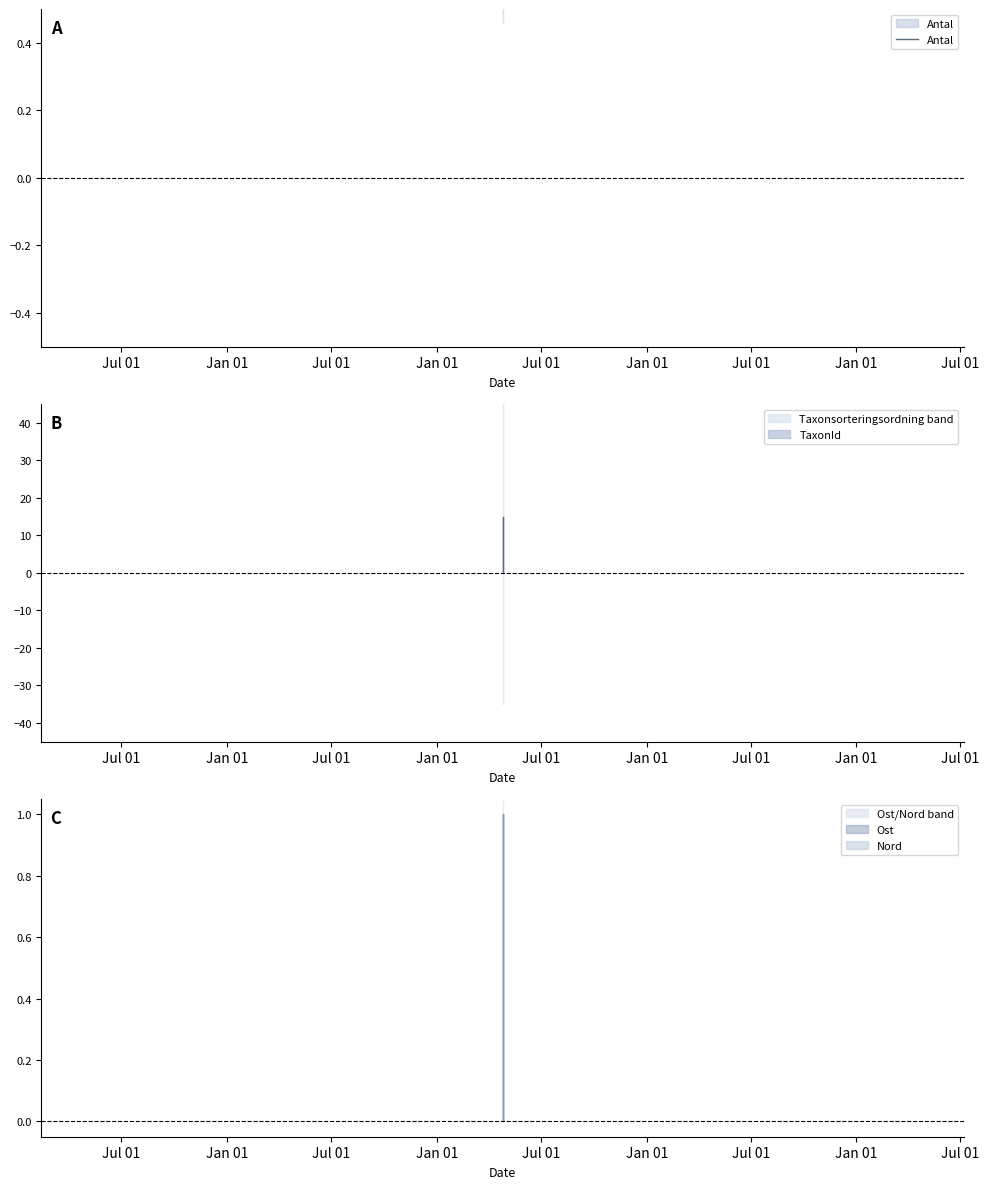

What is the sum of all Nord values?

2.0